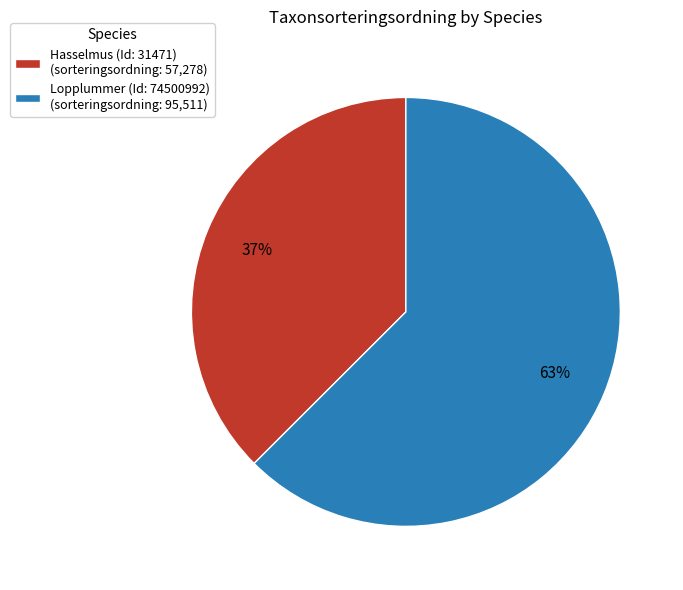

To the nearest percent, what is the average slice percentage?

50%